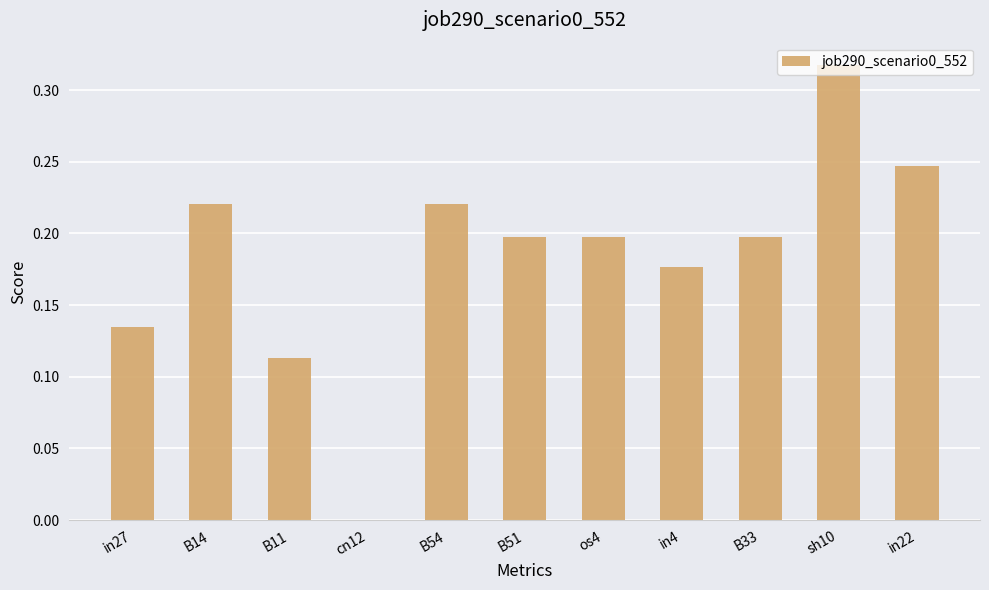

Is it true that the value at B51 is 0.1?

False